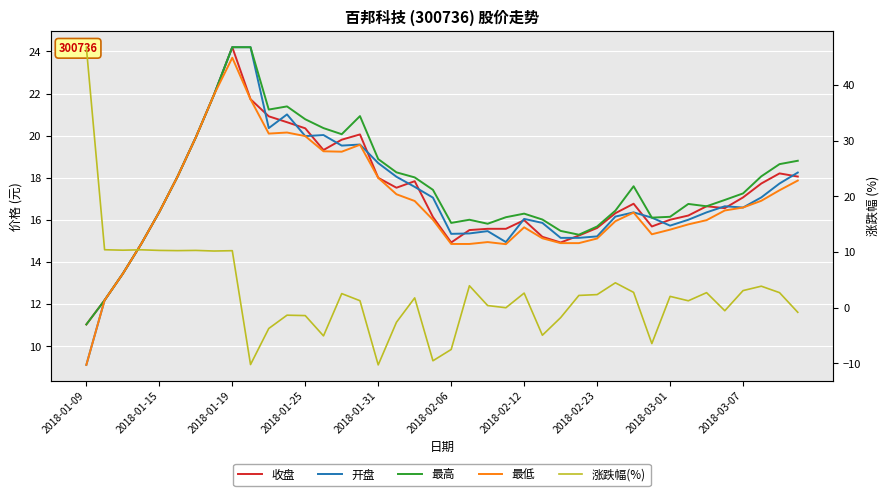

True or false: 最低 and 收盘 cross at least once.

False